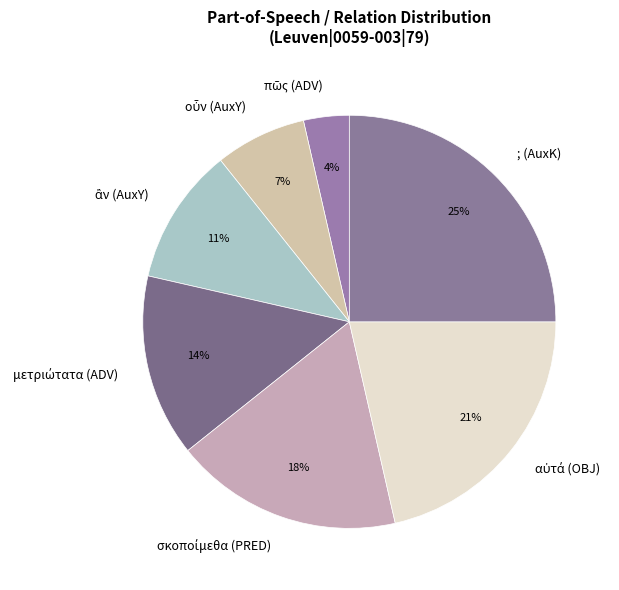

What is the largest slice in the pie chart?

; (AuxK)